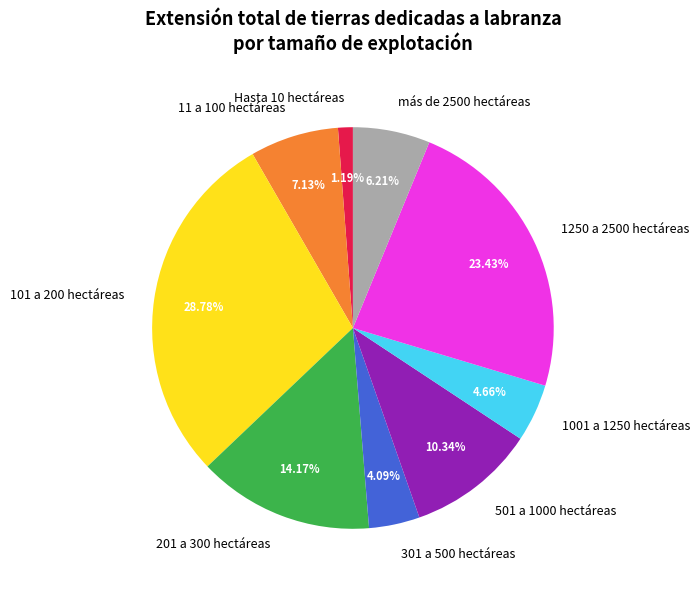

To the nearest percent, what is the combined percentage of 201 a 300 hectáreas and 1250 a 2500 hectáreas?

38%